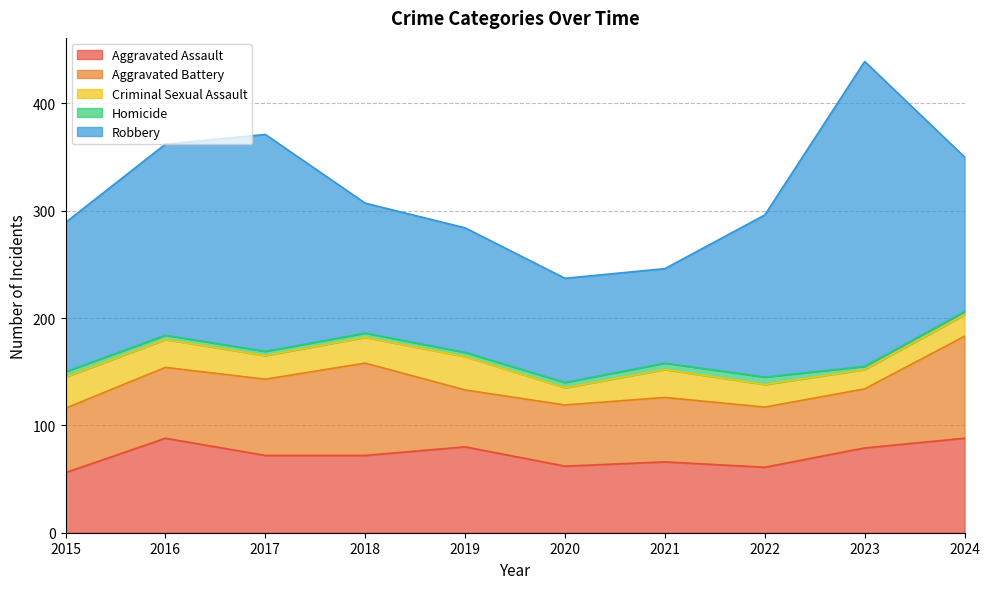

What is the lowest value of the Aggravated Assault series?

56